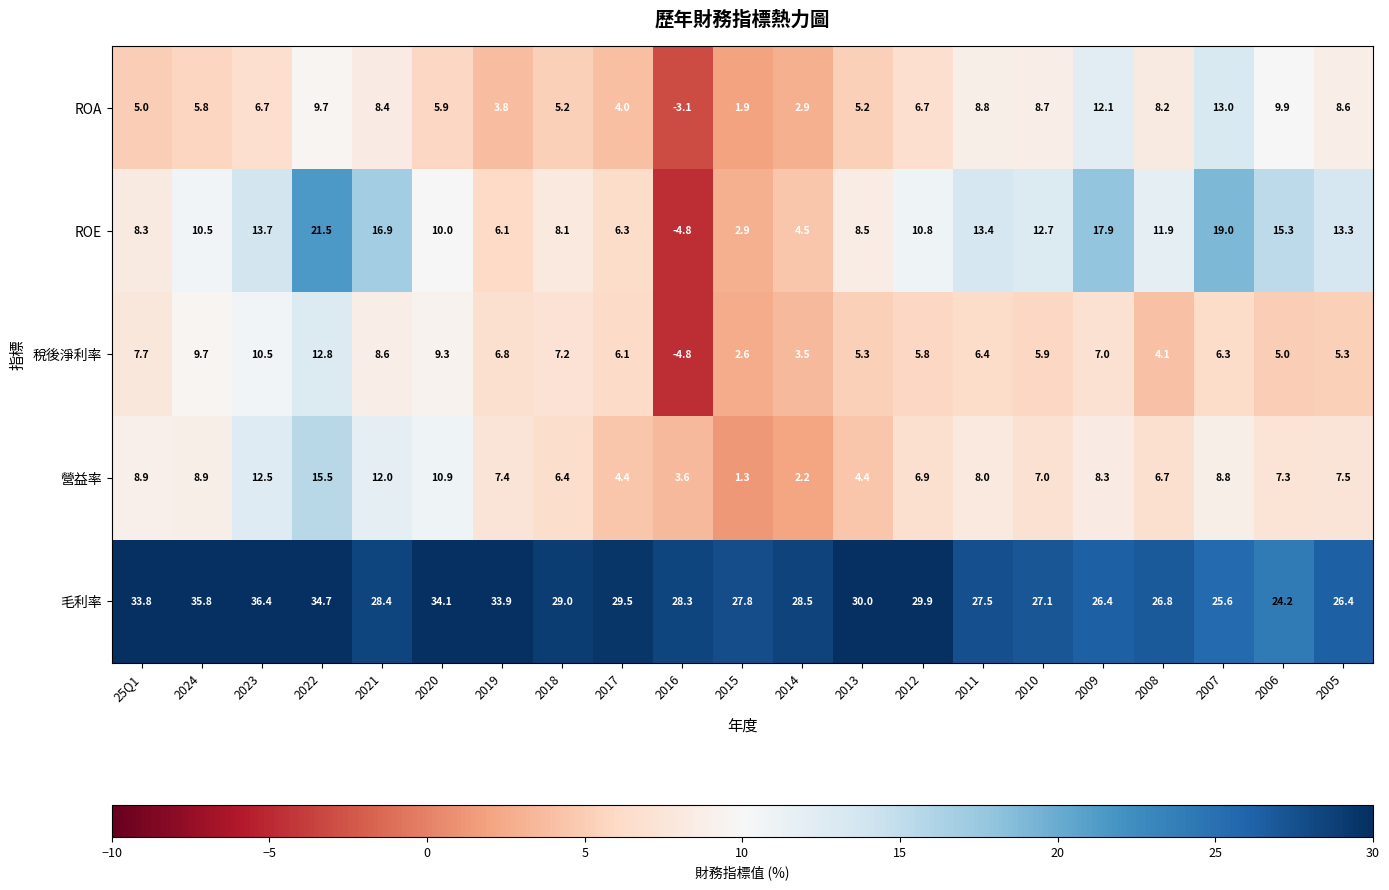

Where is 營益率 nearest to the value 8?

2011